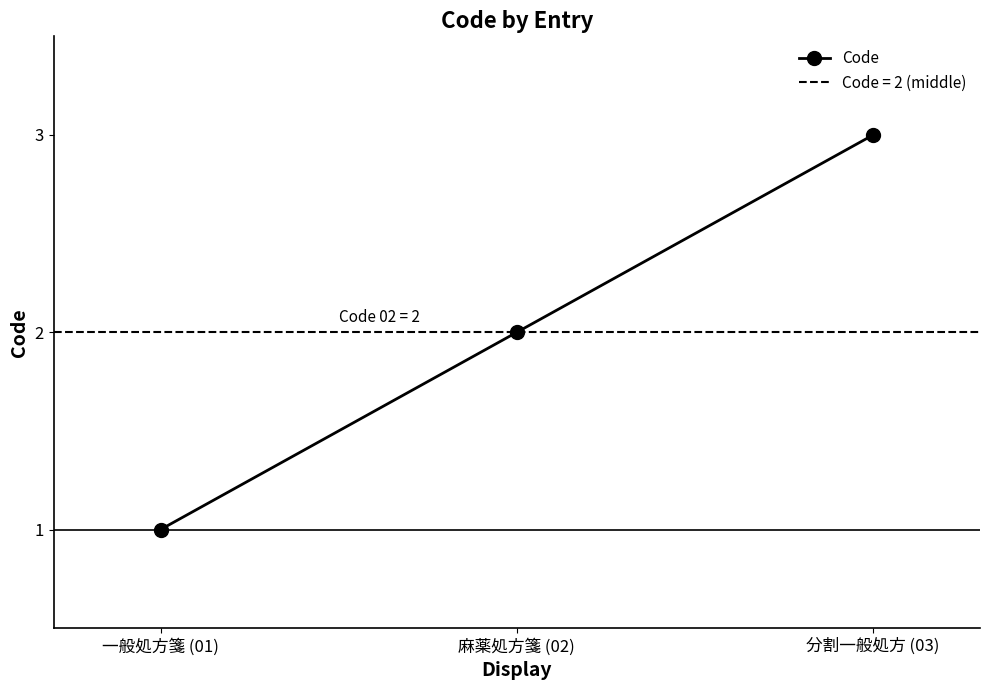

Rank the categories by value from lowest to highest.

一般処方箋 (01), 麻薬処方箋 (02), 分割一般処方 (03)